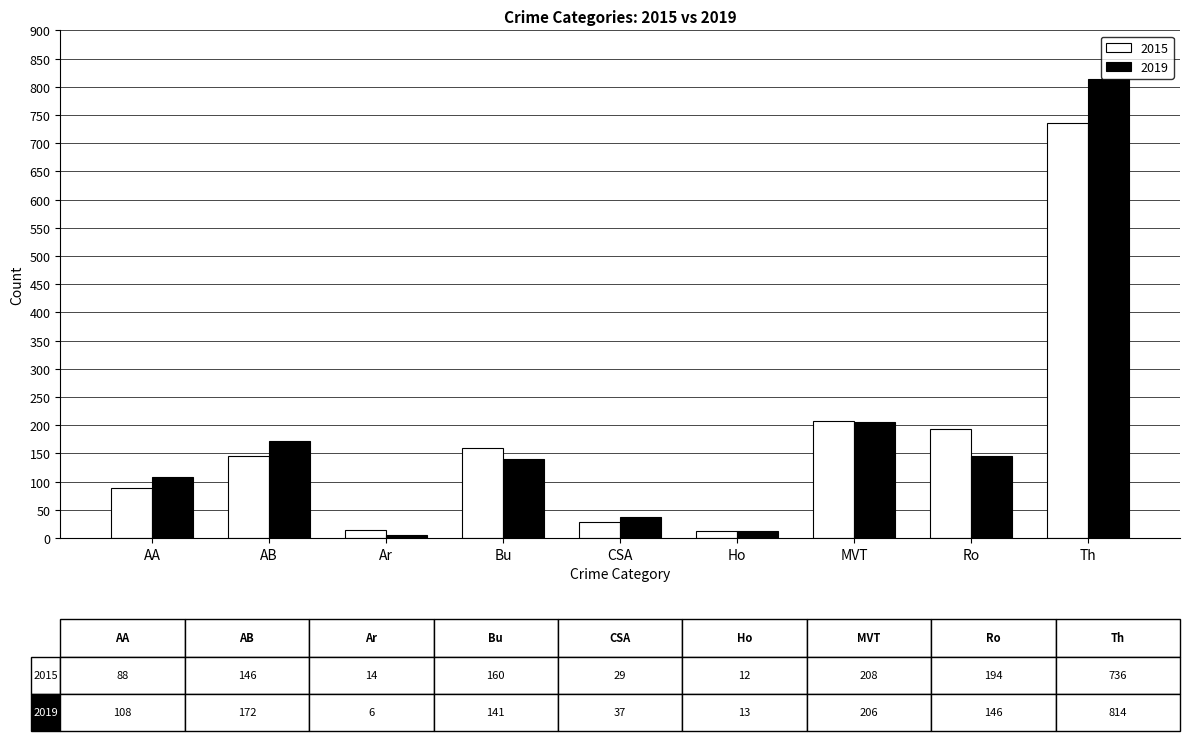

Where is 2015 nearest to the value 374?

MVT